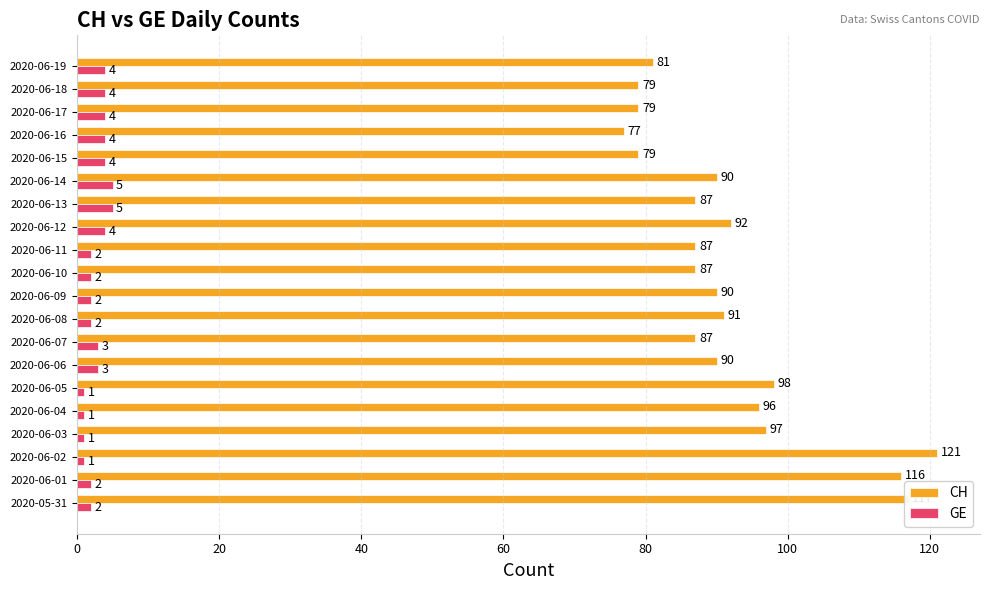

The value of CH at 2020-06-06 is 90. True or false?

True